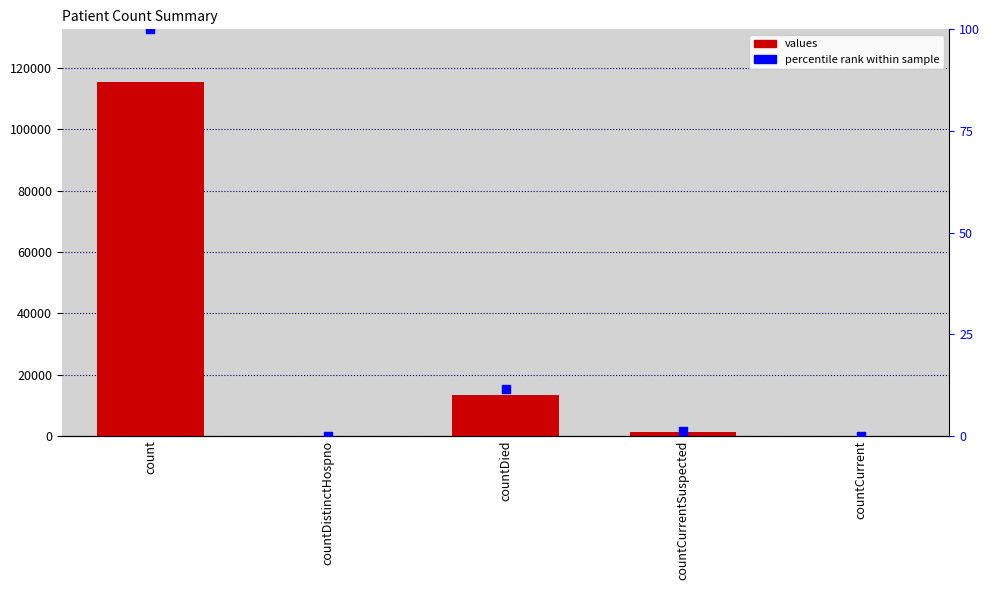

What is the total value across all series at countCurrentSuspected?

2973.4